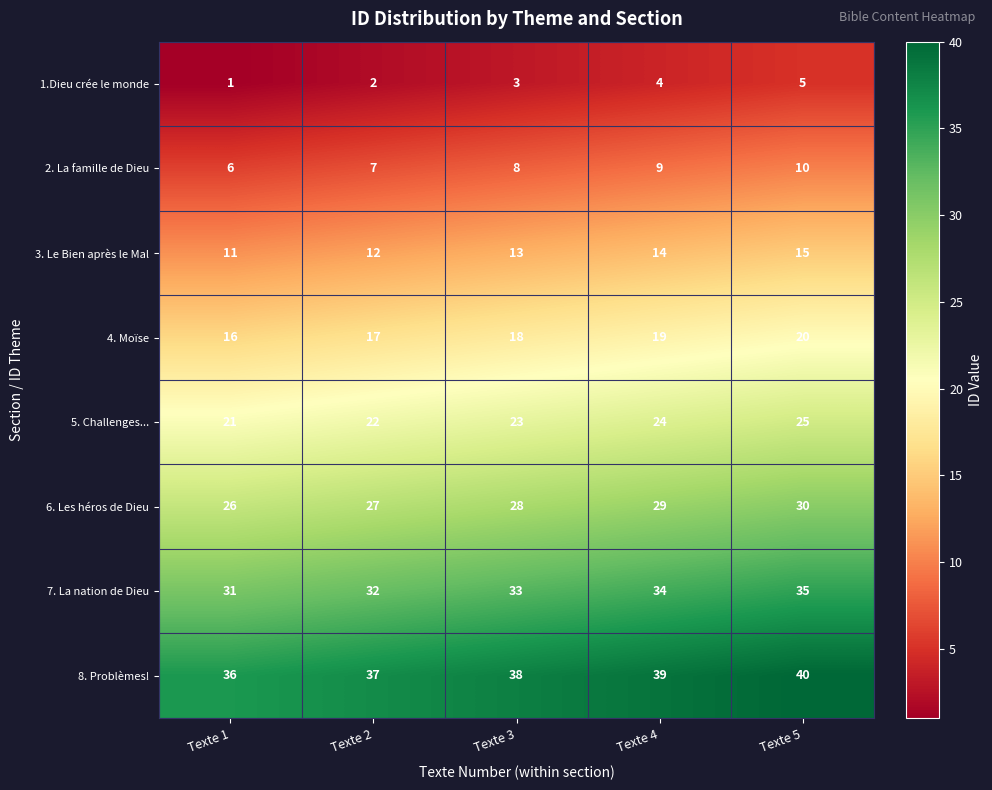

At how many categories does at least one series exceed 35?

5